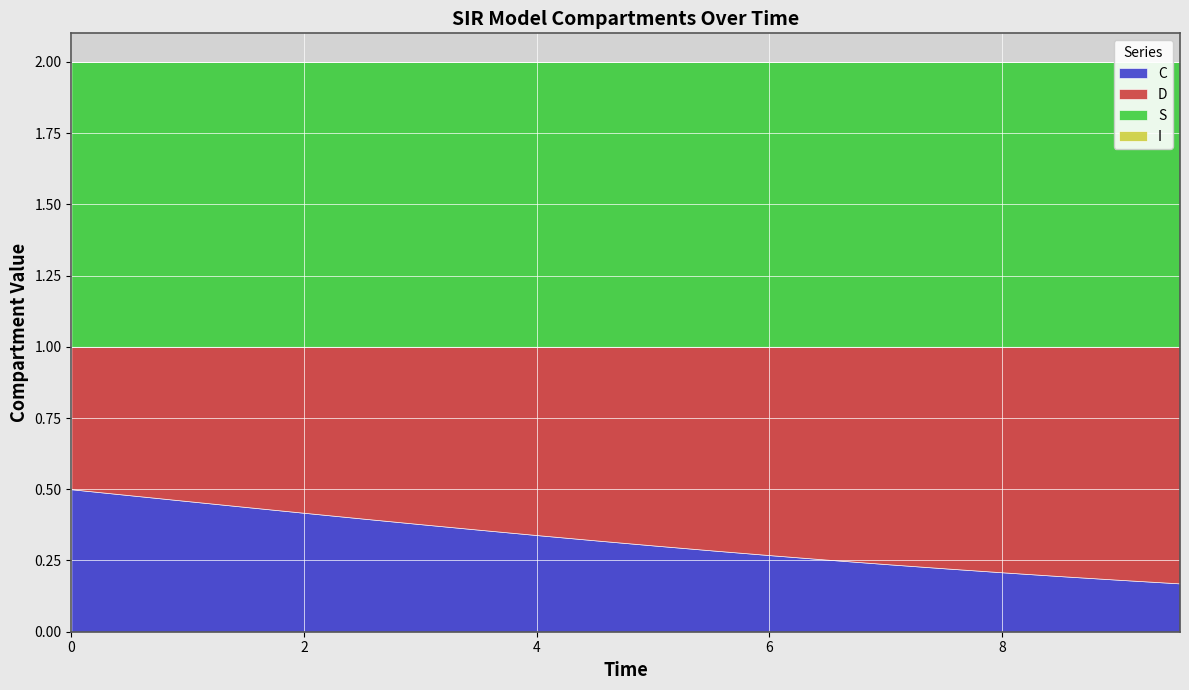

Rank the categories by D value from highest to lowest.

19, 18, 17, 16, 15, 14, 13, 12, 11, 10, 9, 8, 7, 6, 5, 4, 3, 2, 1, 0